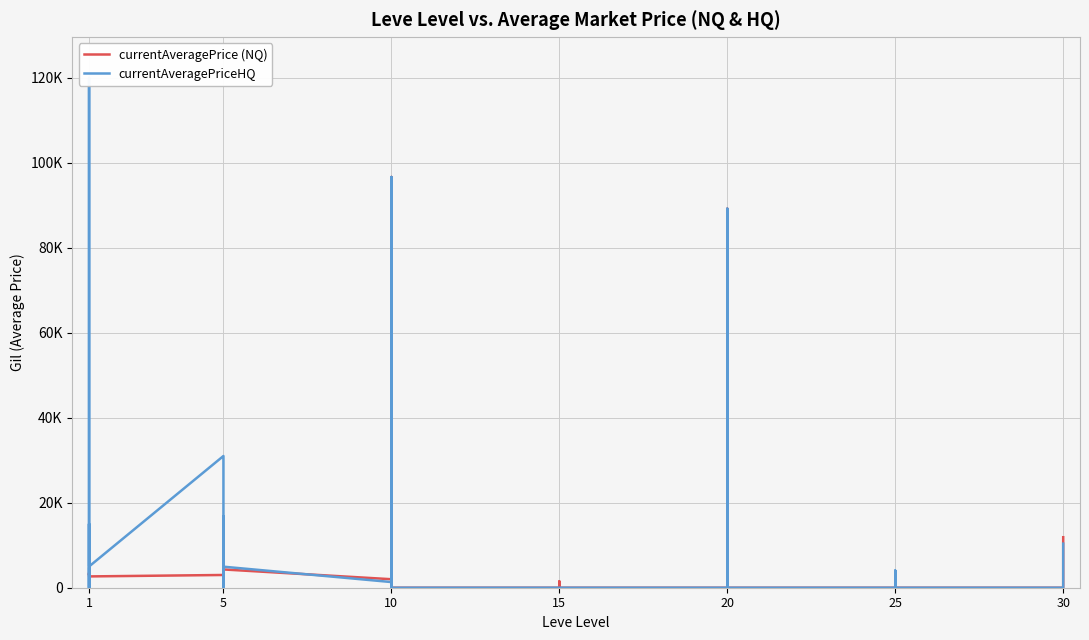

Where does the currentAveragePrice (NQ) series first go above 2000?

1